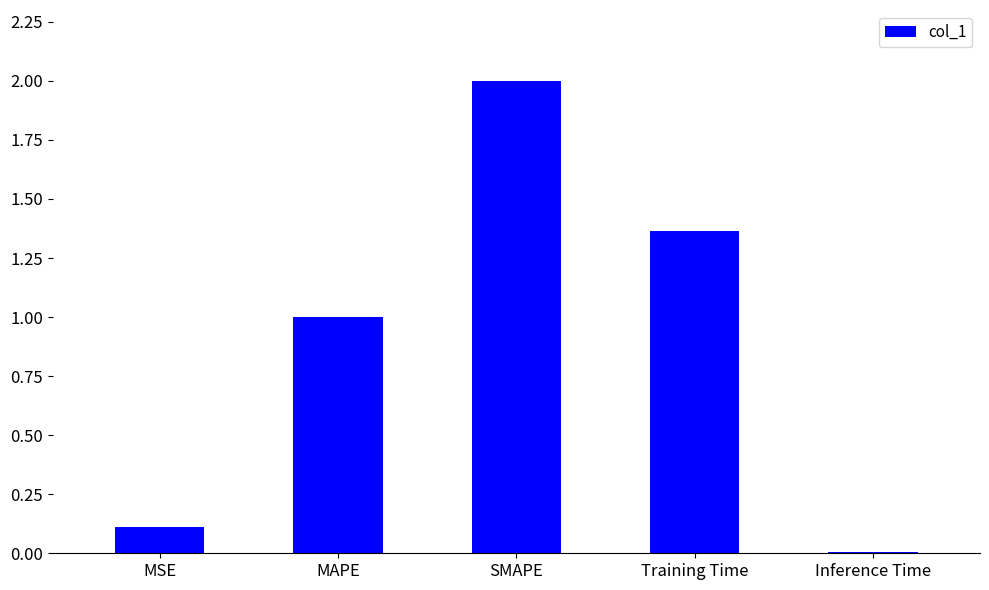

Where is the data nearest to the value 1?

MAPE